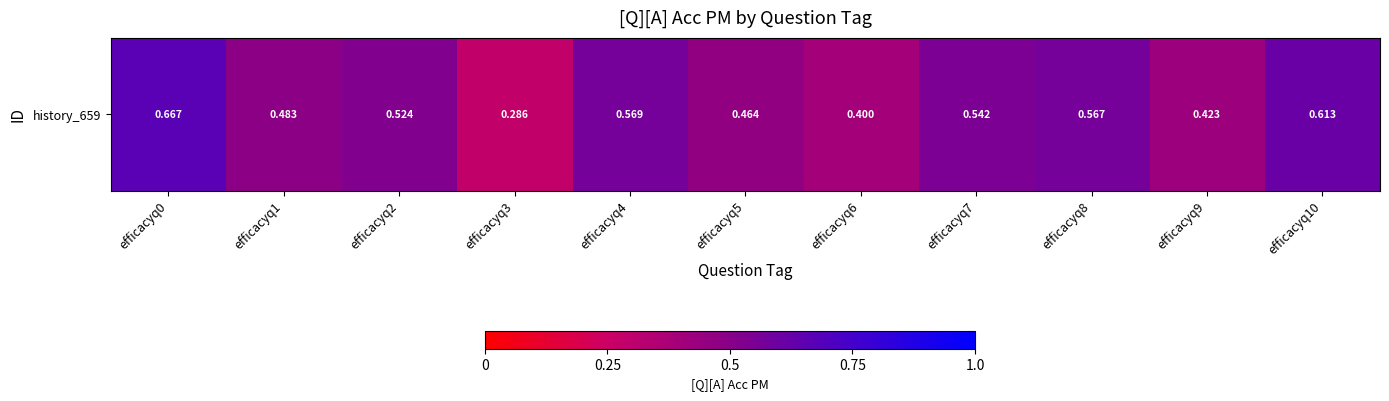

True or false: the data shows 0.8 at efficacyq4.

False